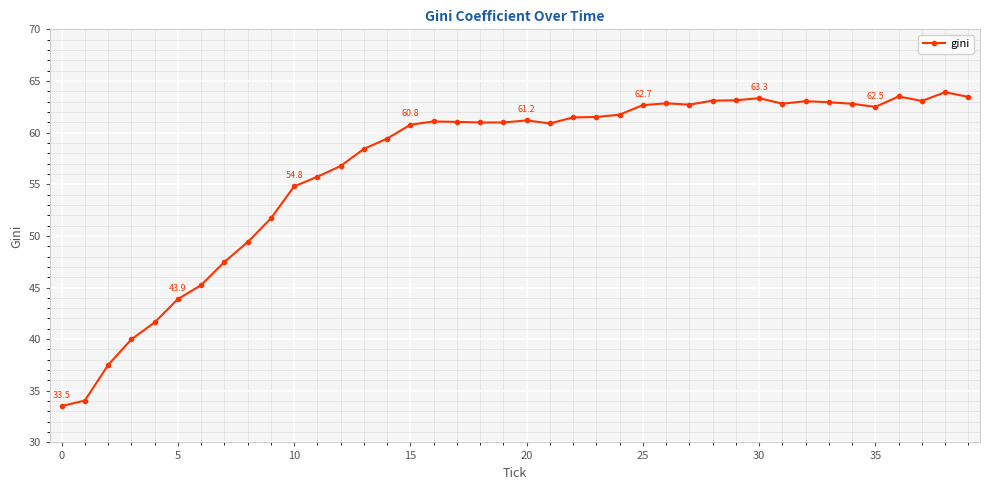

True or false: the data has more than 0 interior local peaks.

True